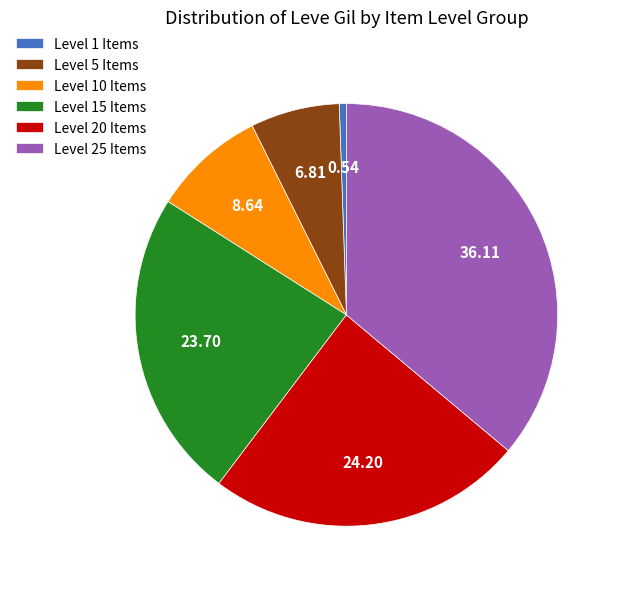

Between Level 25 Items and Level 15 Items, which is larger?

Level 25 Items